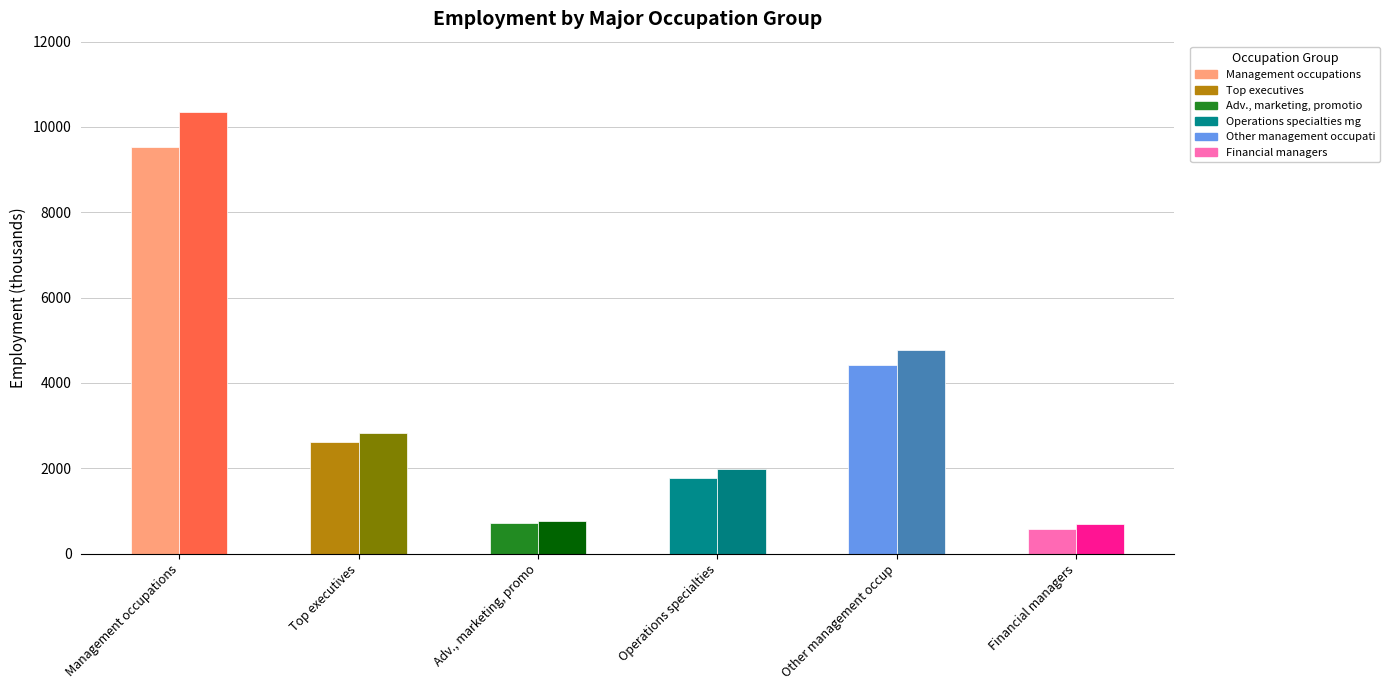

The Other management occupations series shows 1789.2 at 2016. True or false?

False